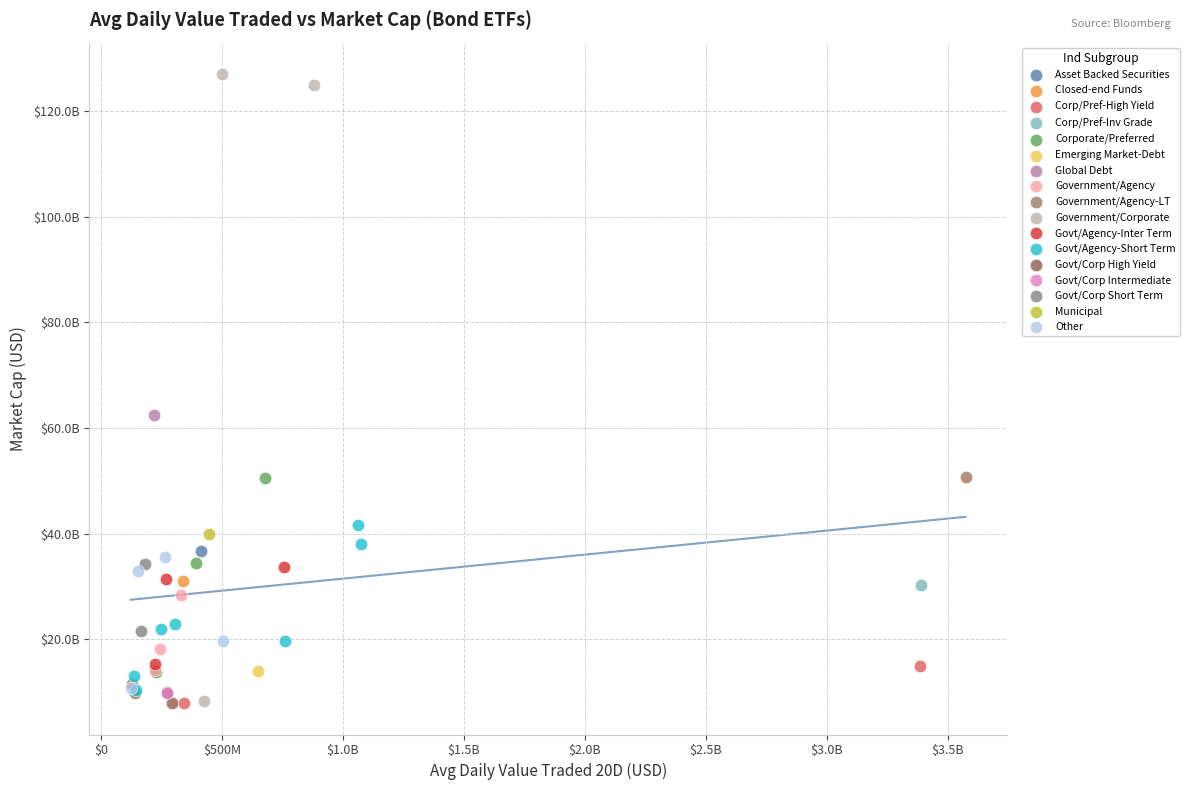

What are all the series names shown in the legend?

Asset Backed Securities, Closed-end Funds, Corp/Pref-High Yield, Corp/Pref-Inv Grade, Corporate/Preferred, Emerging Market-Debt, Global Debt, Government/Agency, Government/Agency-LT, Government/Corporate, Govt/Agency-Inter Term, Govt/Agency-Short Term, Govt/Corp High Yield, Govt/Corp Intermediate, Govt/Corp Short Term, Municipal, Other